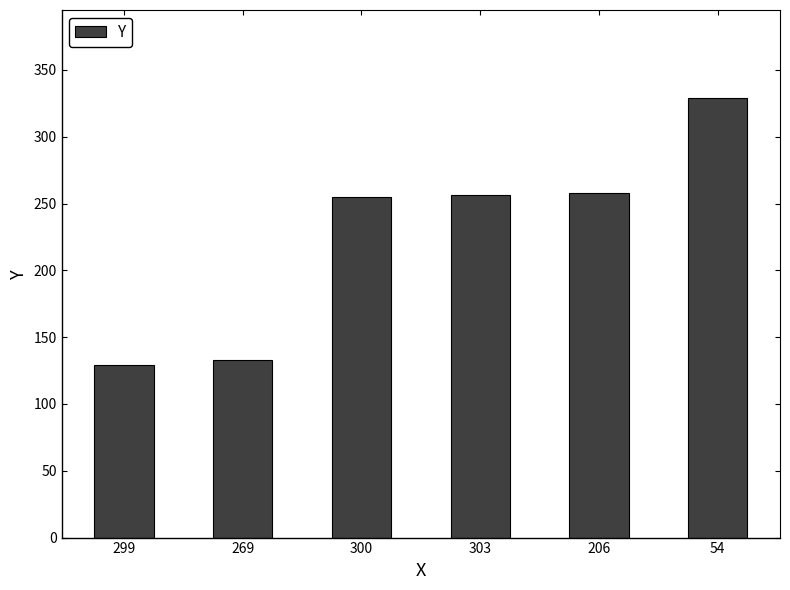

Are the bars grouped side by side (vs. stacked)?

No